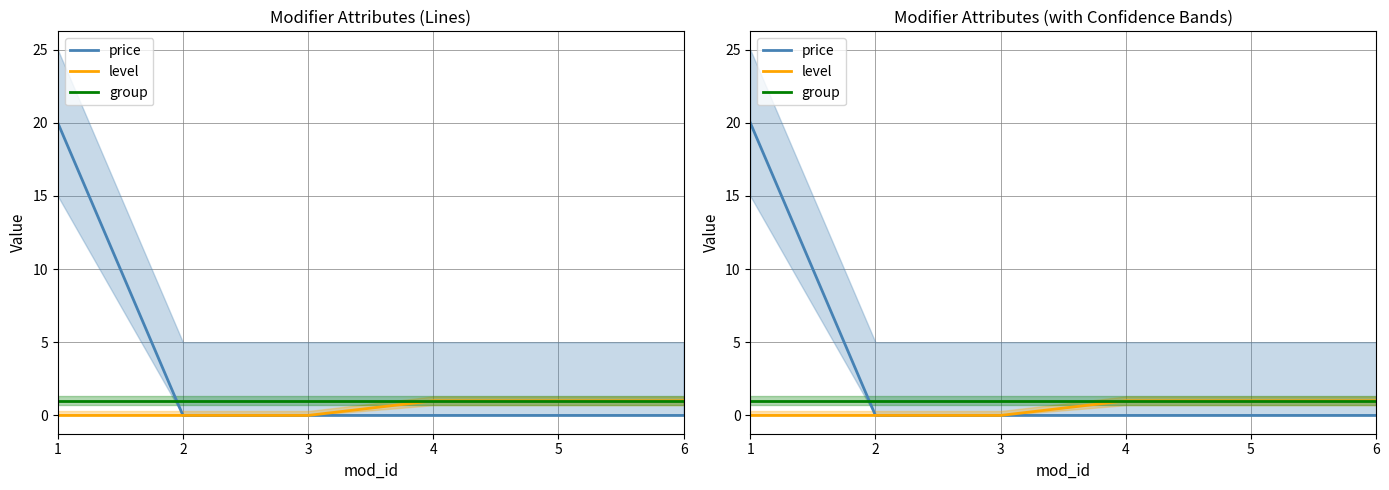

What are all the series names shown in the legend?

price, level, group